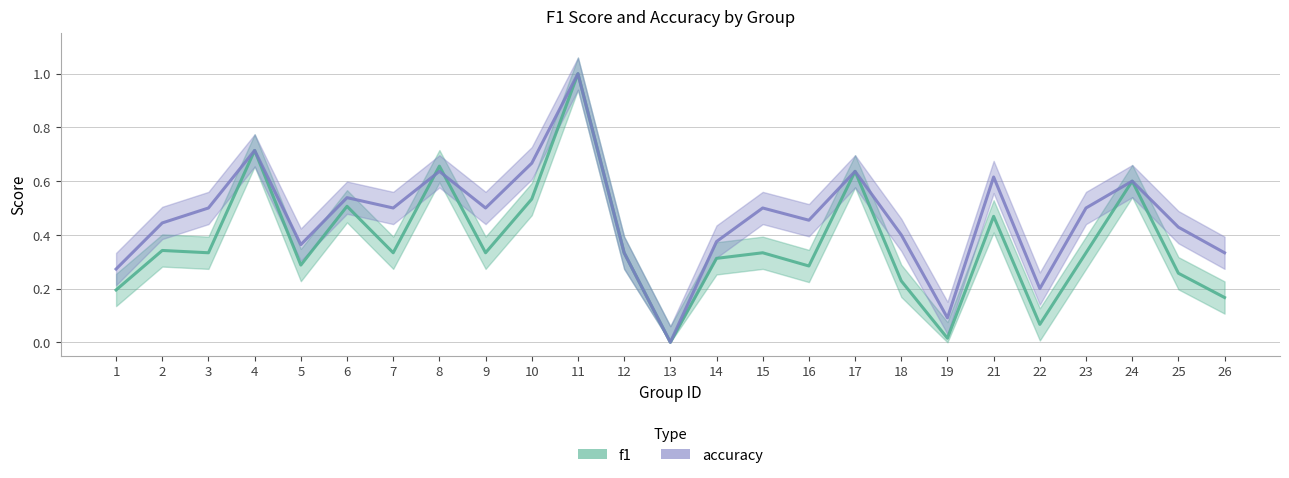

Is the value of accuracy at 7 greater than the value of f1 at 17?

No